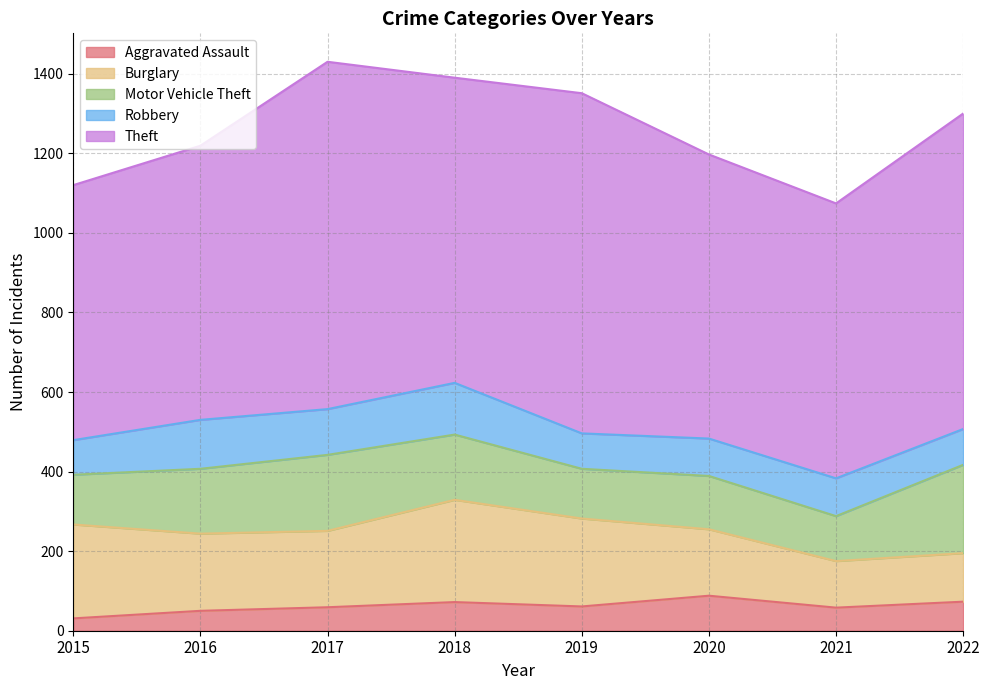

At which label does Aggravated Assault first exceed 61?

2018